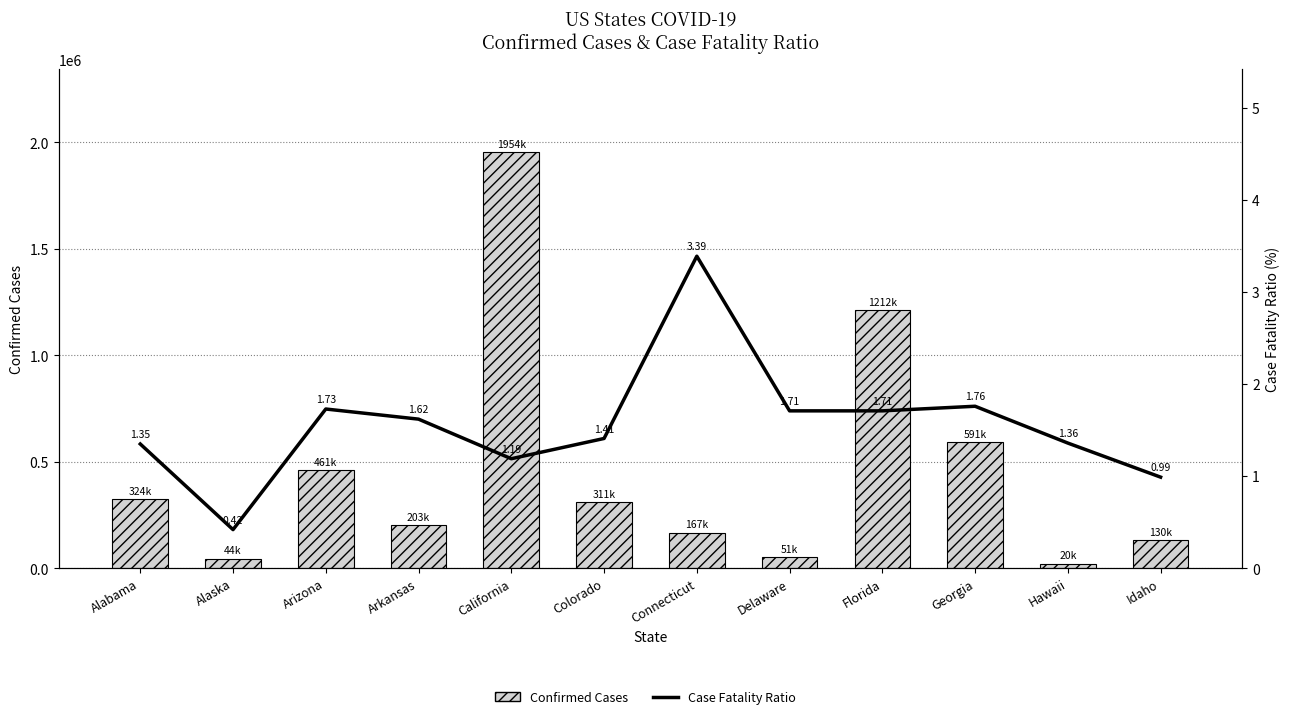

What is the sum of the Confirmed Cases values at Colorado and Georgia?

902474.0